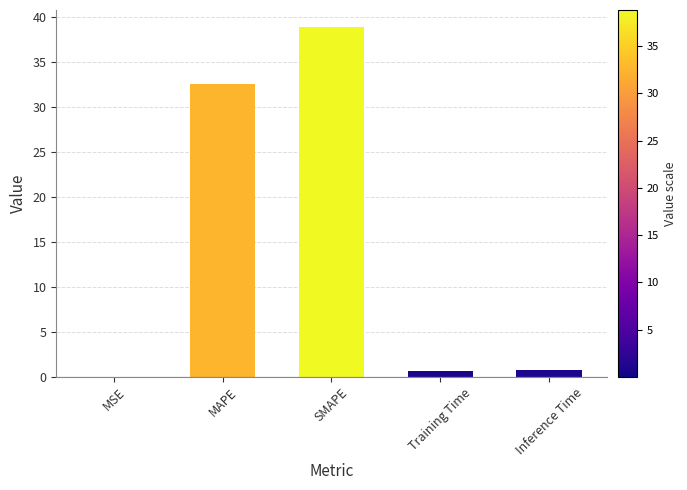

How many series are shown in this chart?

1